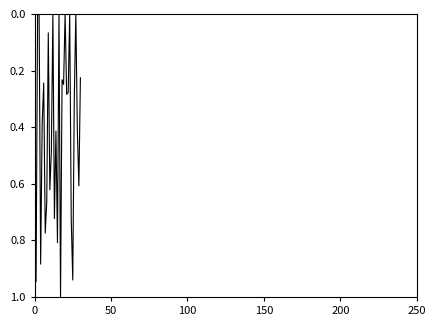

What is the maximum value shown in the chart?

1.0